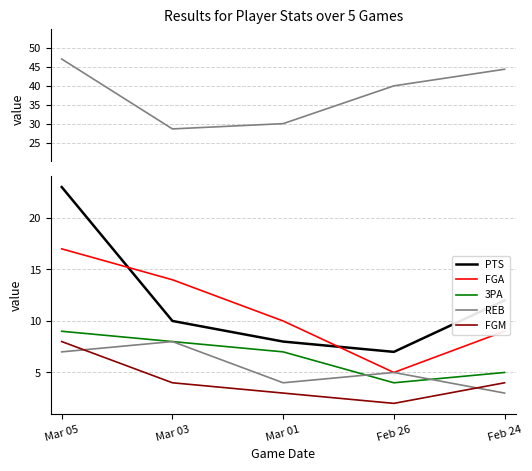

How many categories are shown in the chart?

5